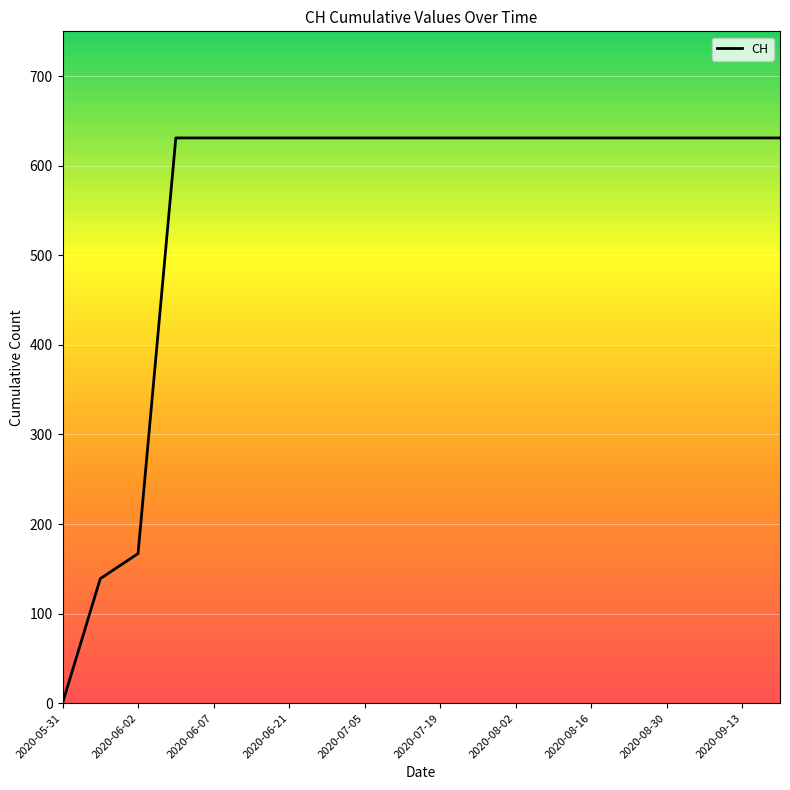

What is the difference between the maximum and minimum values?

631